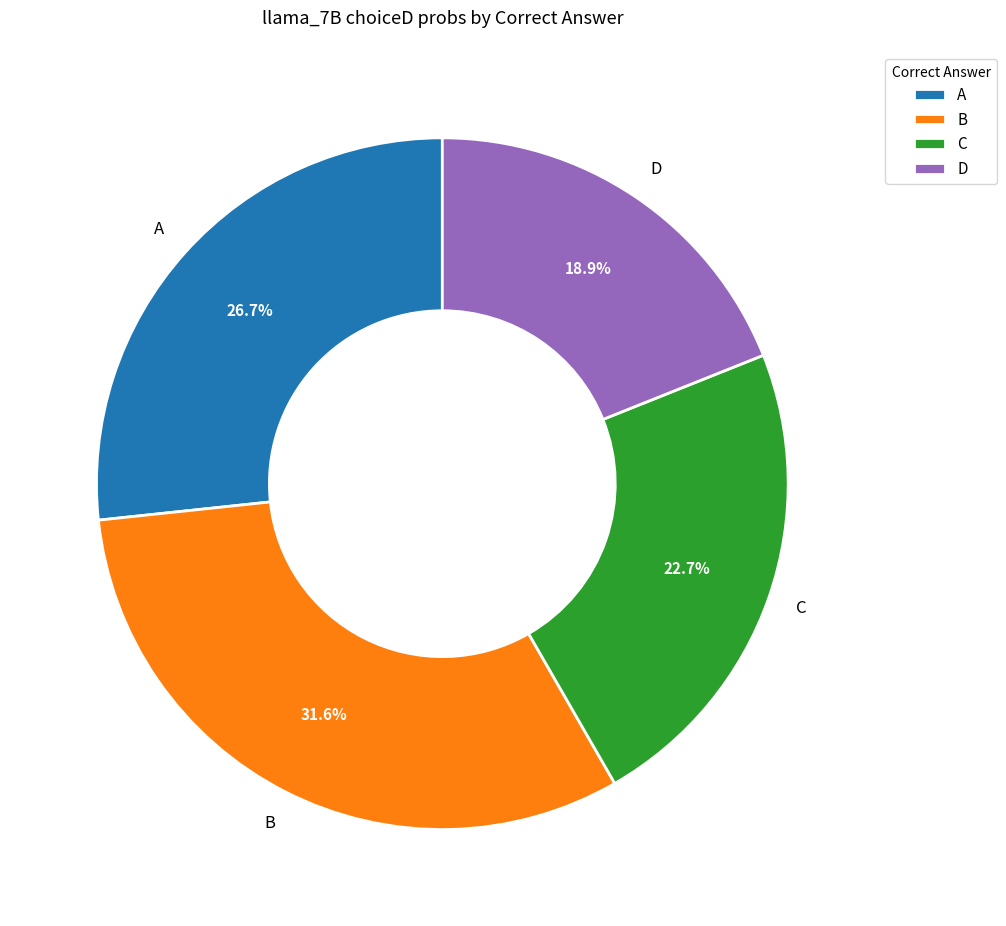

Which category has the smallest portion of the pie?

D